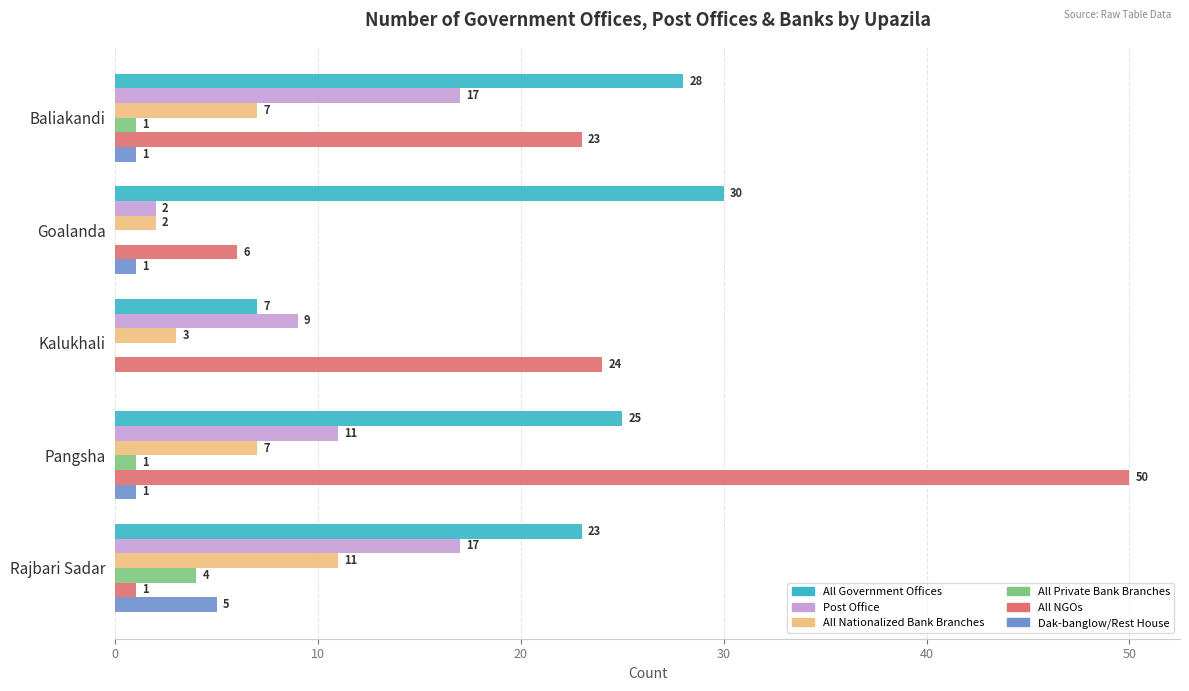

What is the sum of the All NGOs values at Rajbari Sadar and Kalukhali?

25